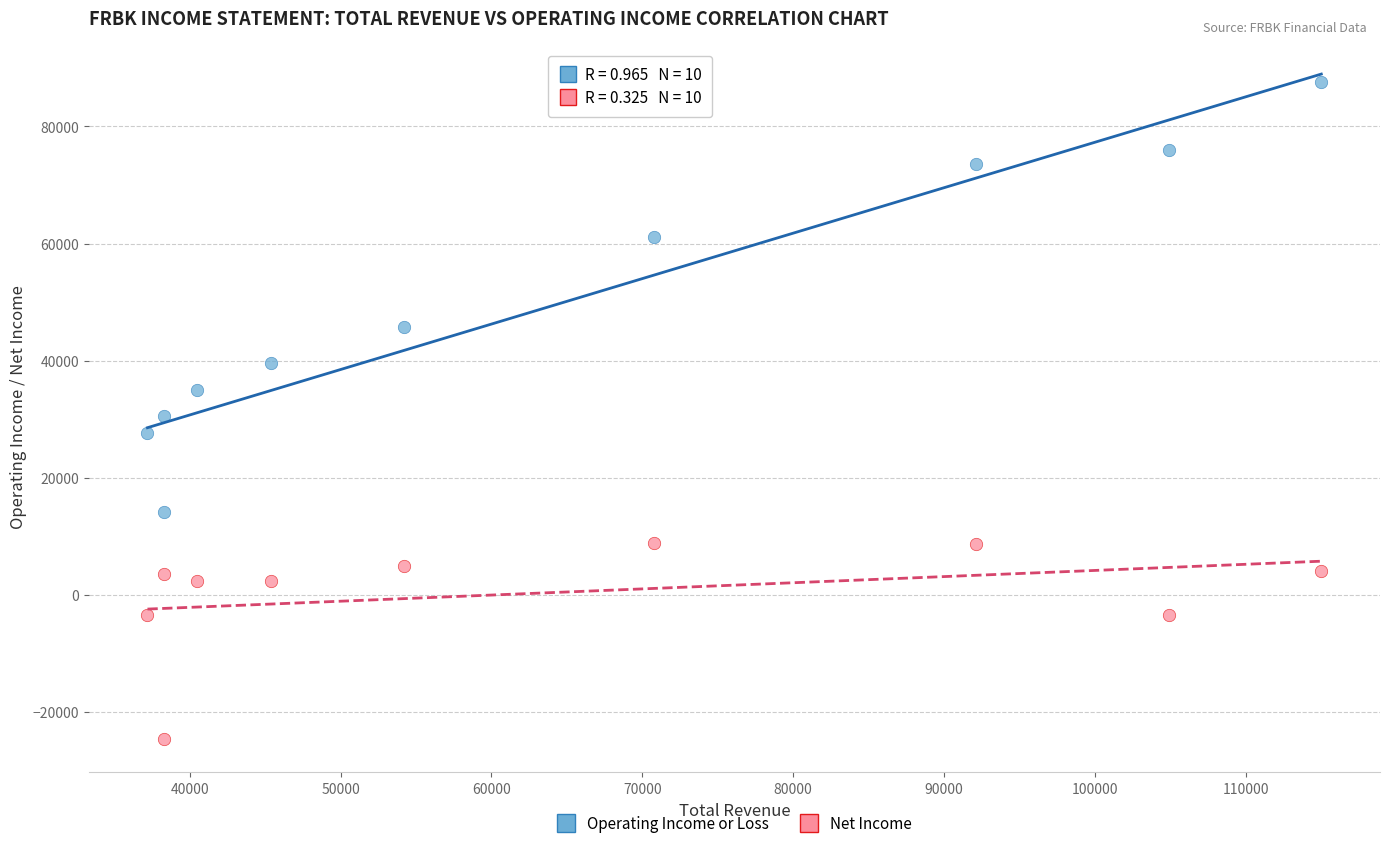

Across all data points, what is the range of Y values (max minus min)?

112300